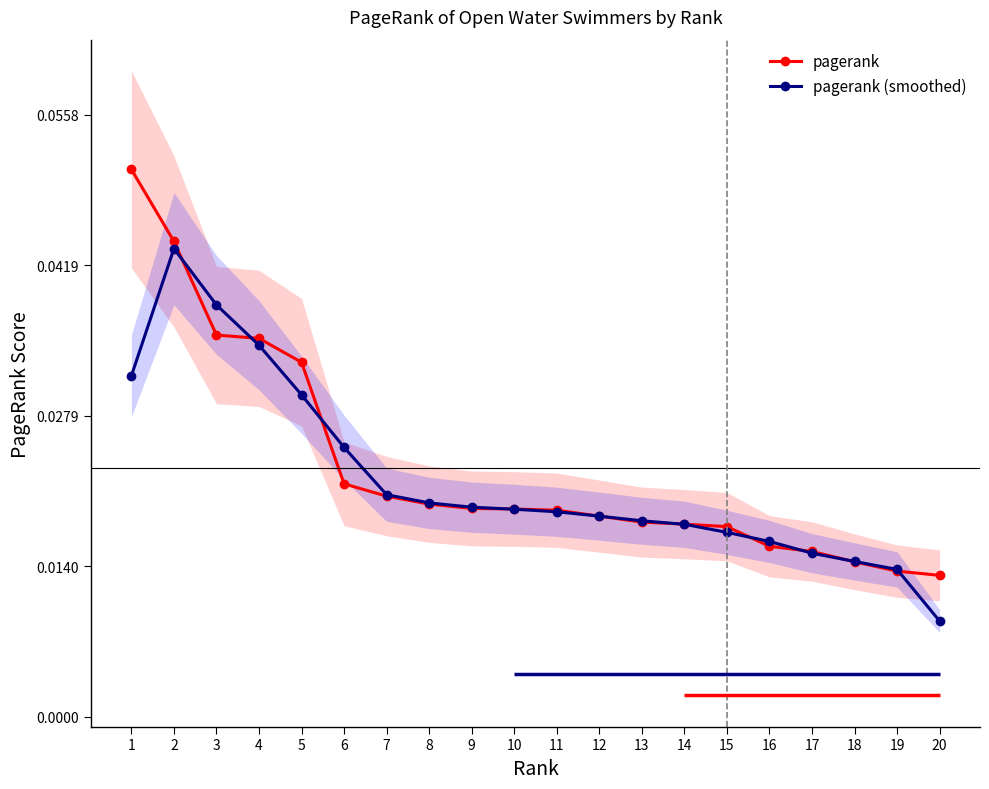

List the series in order of their overall mean, lowest first.

pagerank (smoothed), pagerank